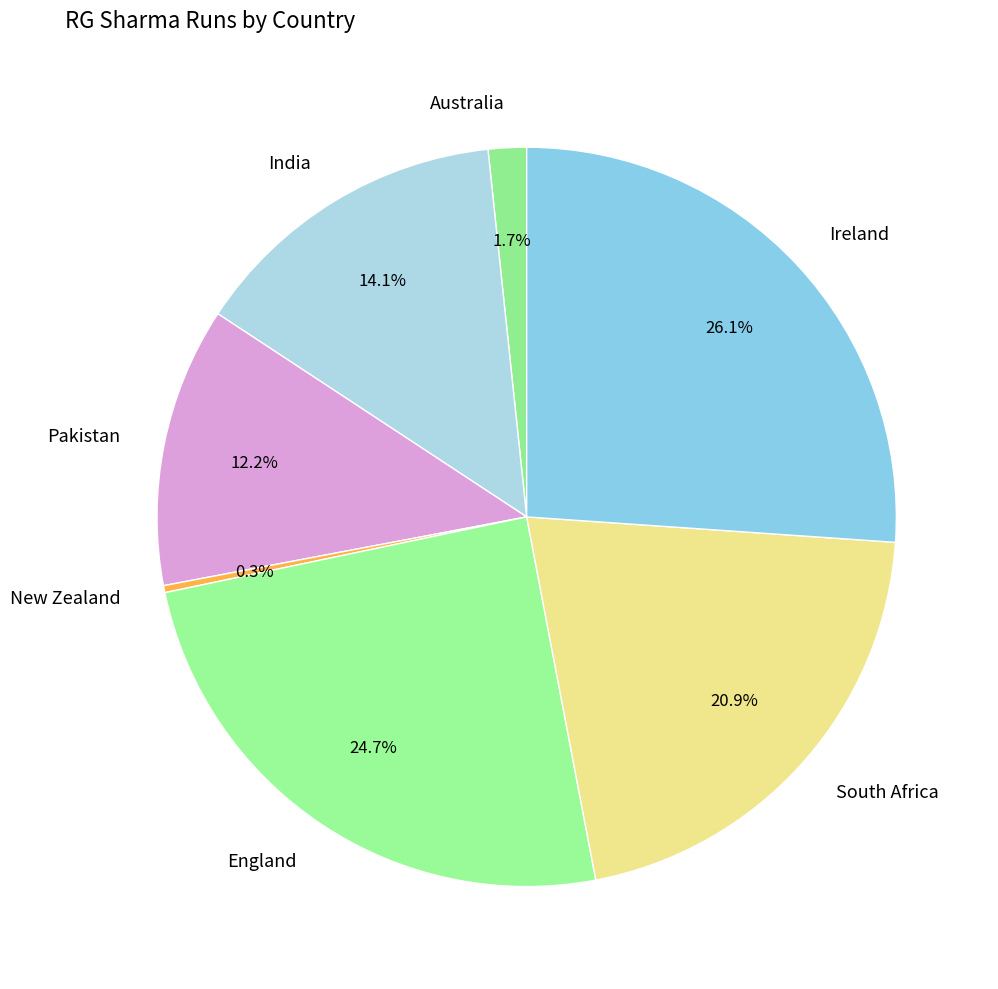

What is the largest slice in the pie chart?

Ireland